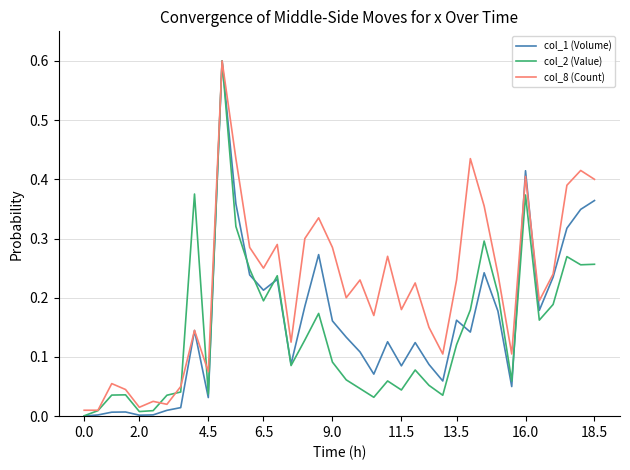

What is the maximum value shown in the chart?

0.6